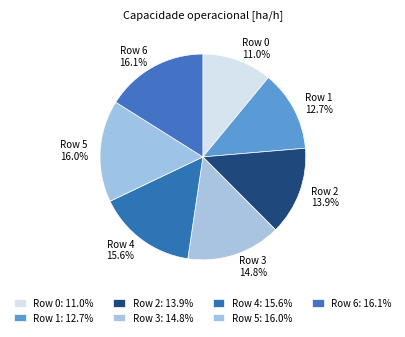

How much of the chart is everything except Row 5 16.0%?

84.0%